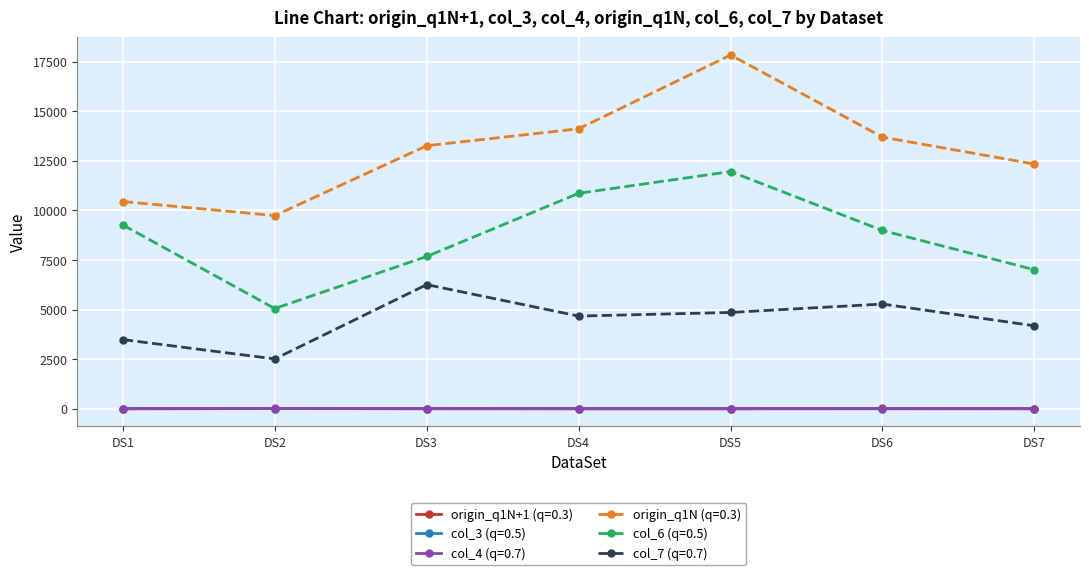

How many interior local valleys does the col_6 (q=0.5) series have?

1